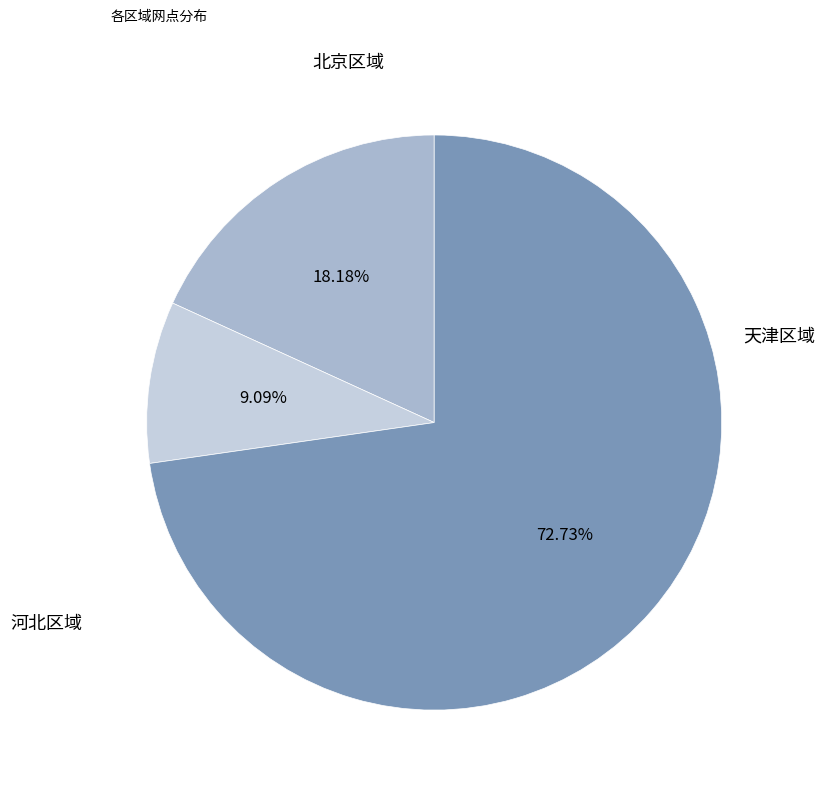

Is there any slice that represents more than half of the pie?

Yes